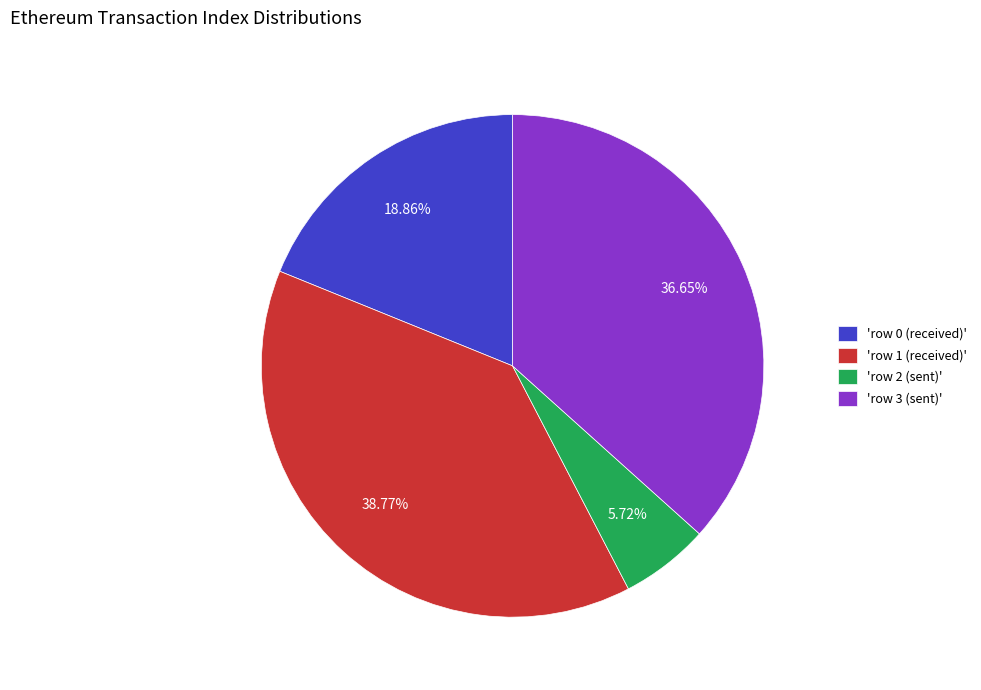

Which has a higher value, 'row 2 (sent)' or 'row 3 (sent)'?

'row 3 (sent)'